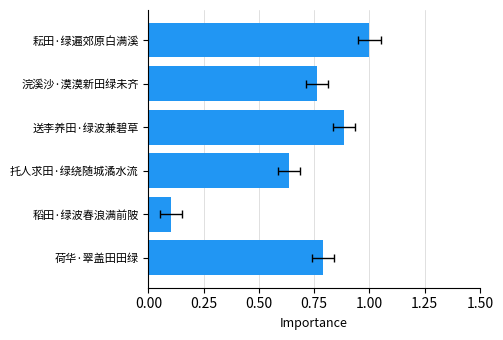

How many bars are there in total?

6